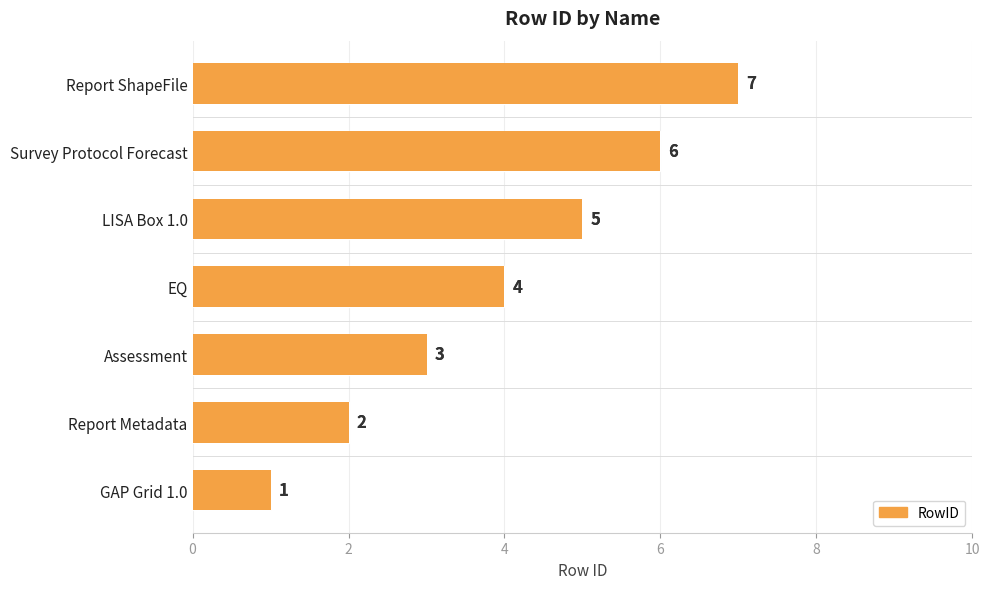

Where is the data nearest to the value 4?

EQ